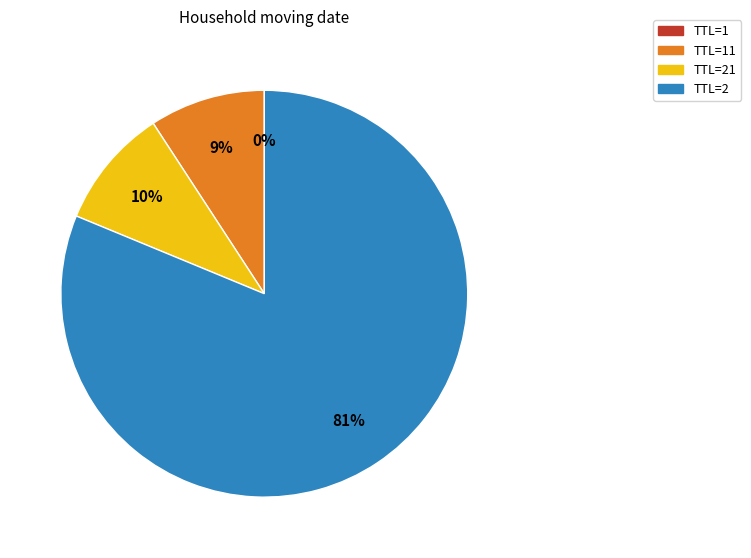

To the nearest percent, what is the difference between the largest and smallest slice percentages?

81%